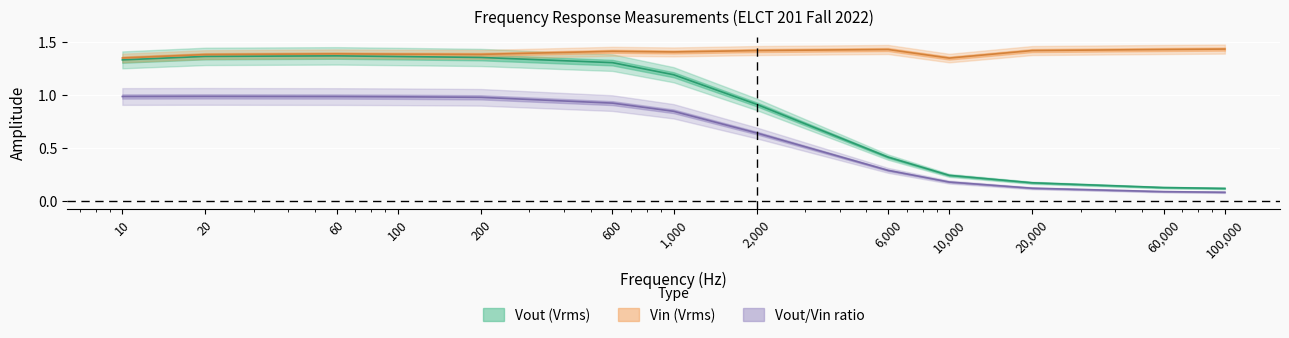

At which label does ratio reach its minimum?

100000